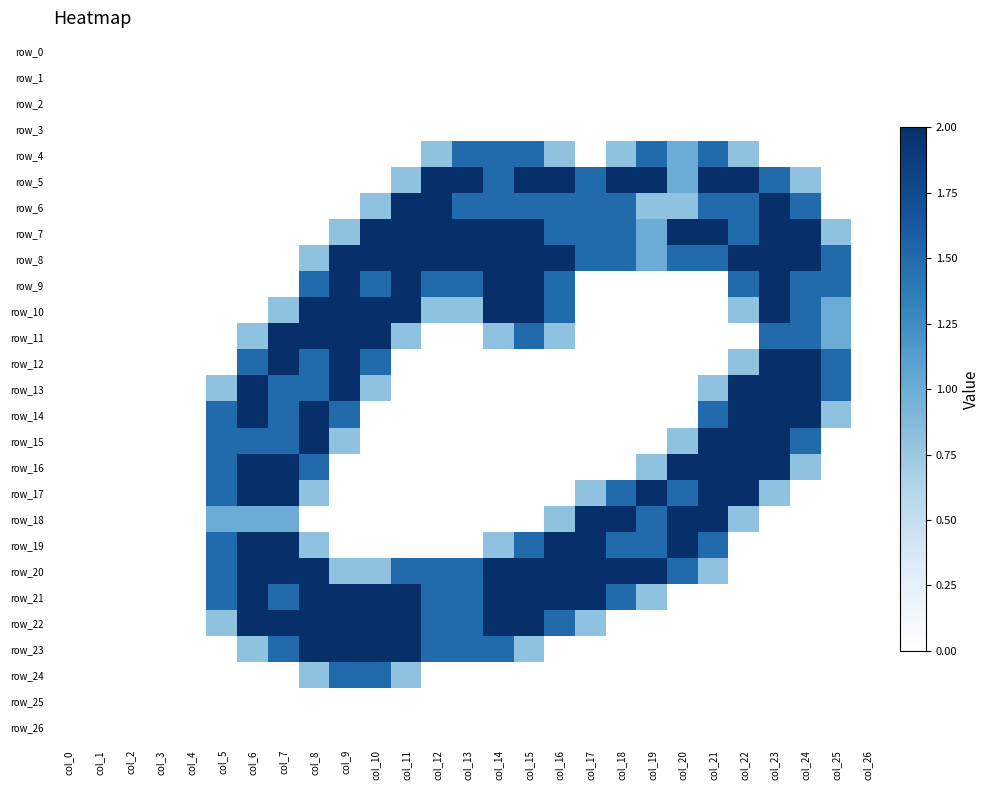

Between col_0 and col_20, which series saw the biggest shift?

row_7